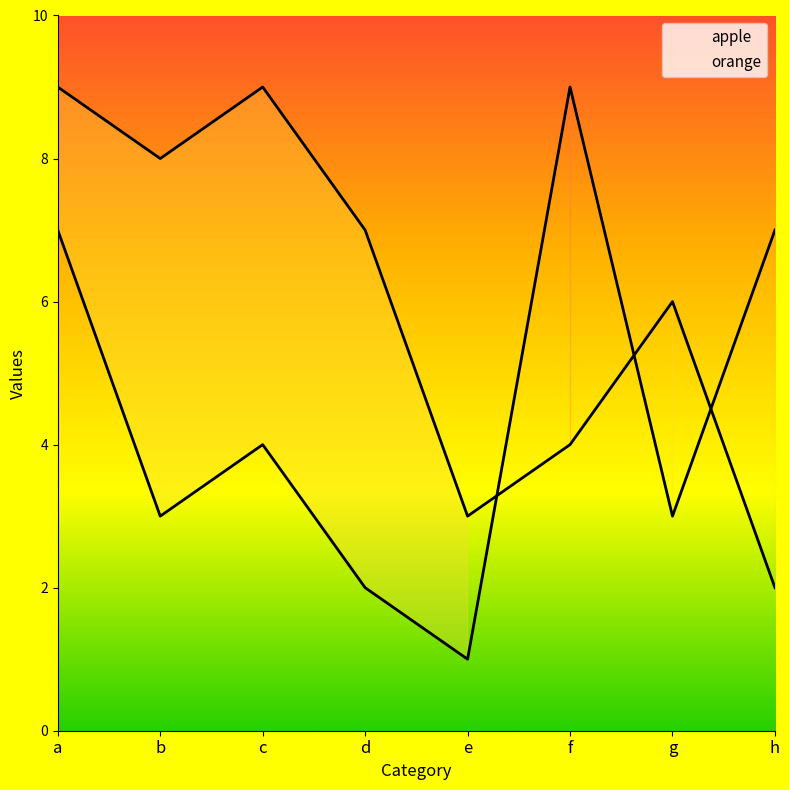

Which series ends up on top after the final intersection of apple and orange?

apple